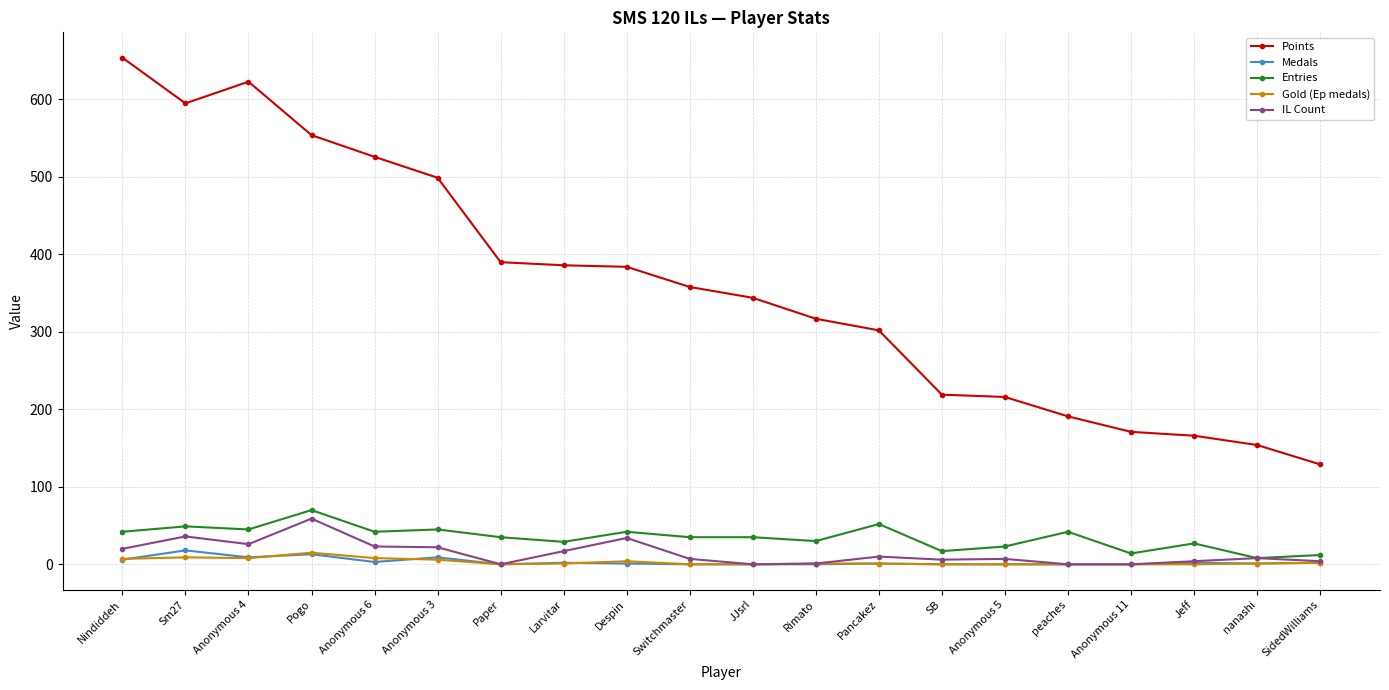

What is the label of the 3rd point from the right?

Jeff